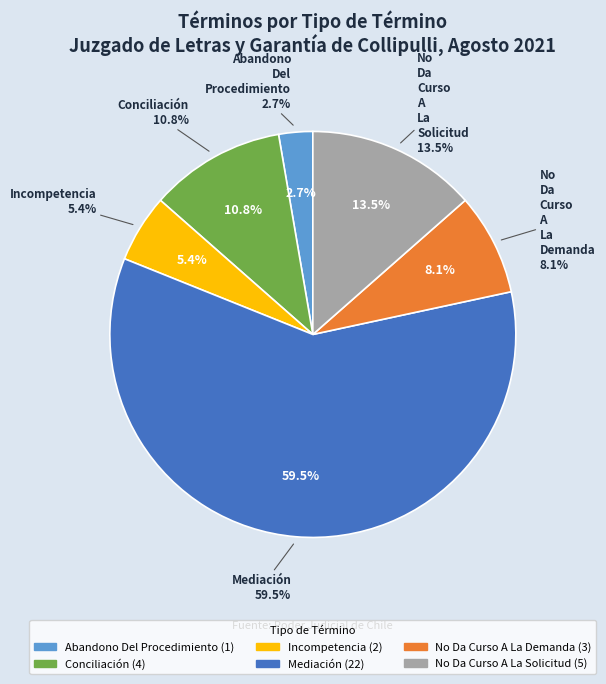

What percentage is NOT represented by Incompetencia?

94.6%